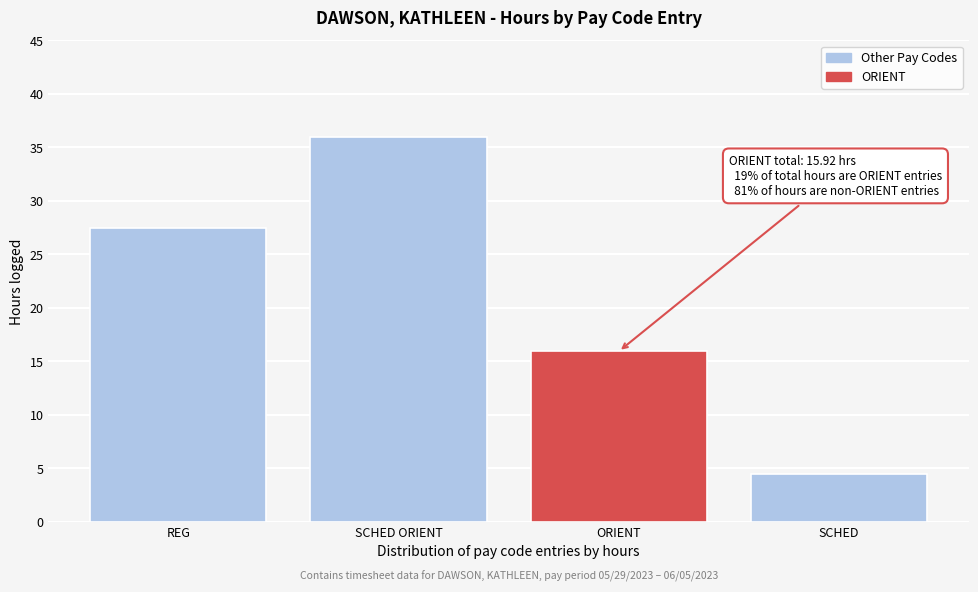

Is it true that the value at SCHED is 4.5?

True